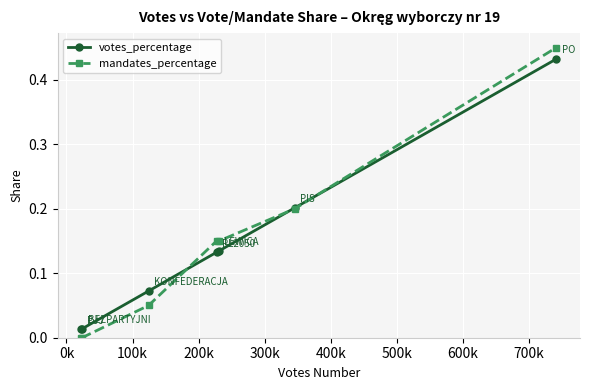

Which series has the largest range (max minus min)?

mandates_percentage